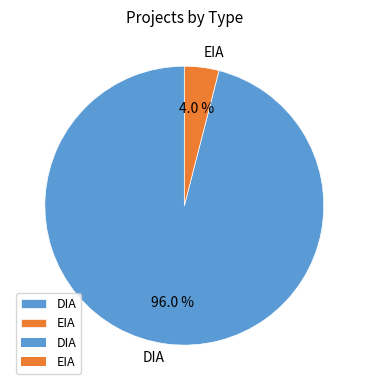

Which slice is the smallest?

EIA